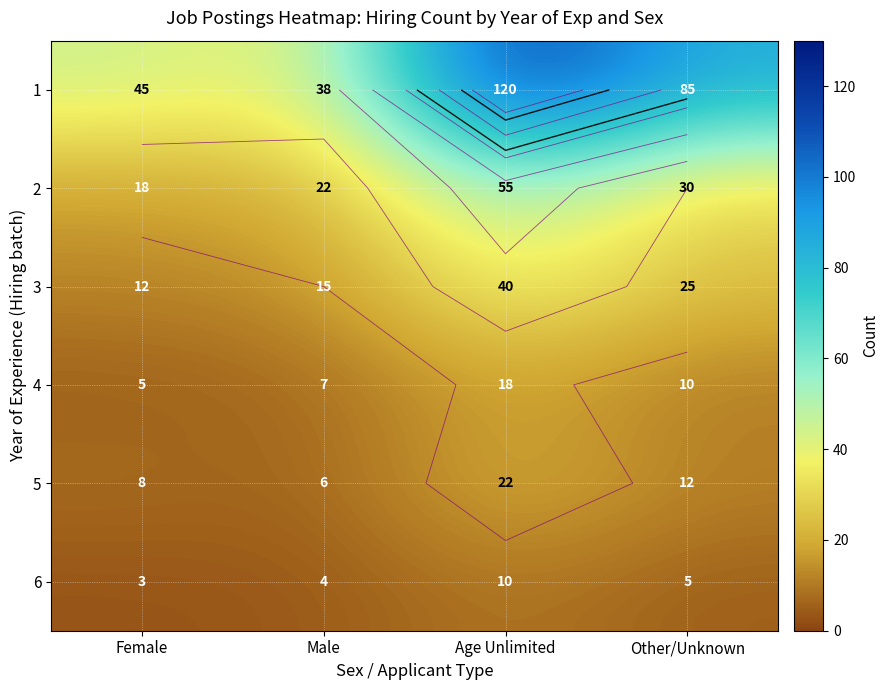

How many values in the 1 series exceed 85?

1